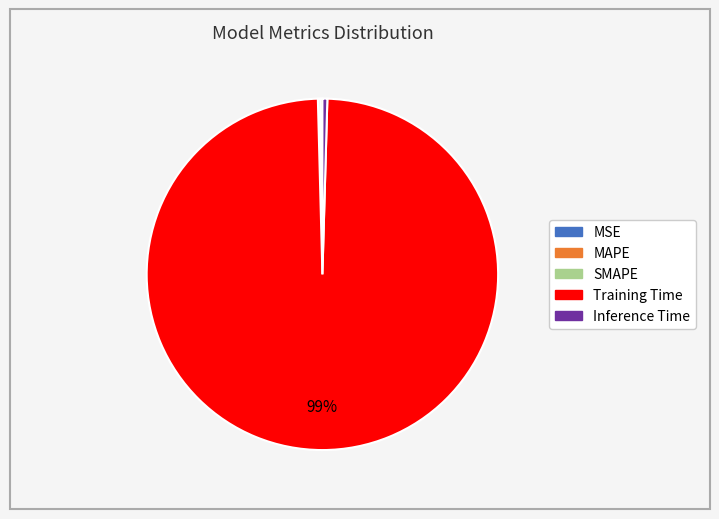

To the nearest percent, what is the average slice percentage?

20%